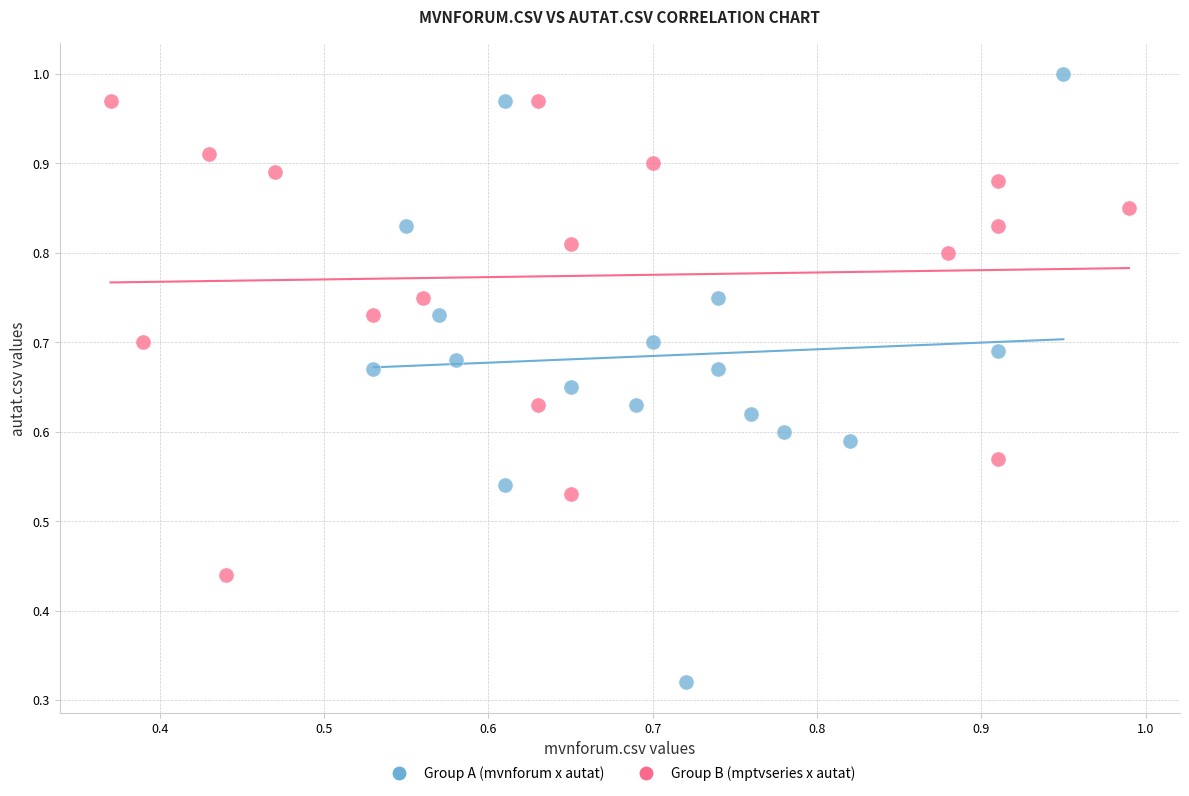

Which series has the widest spread of Y values?

Group A (mvnforum x autat)